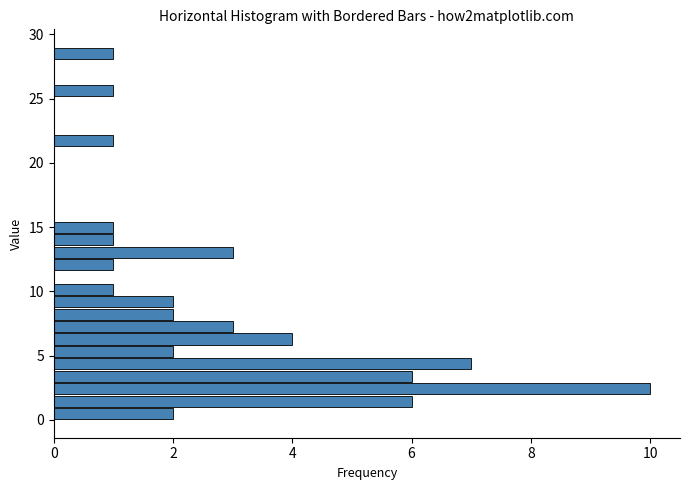

Read against the y-axis, roughly where is the centre of the longest bar?

2.5